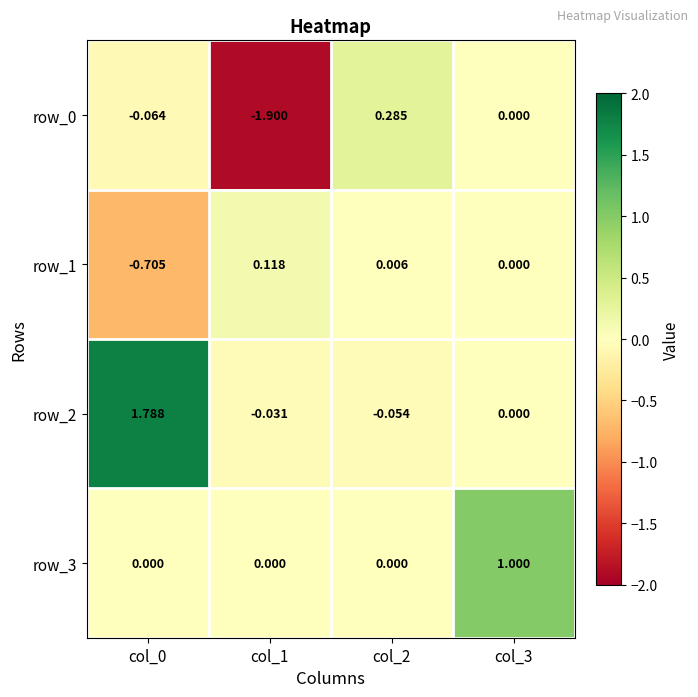

Which has a higher value, col_2 or col_3?

col_2